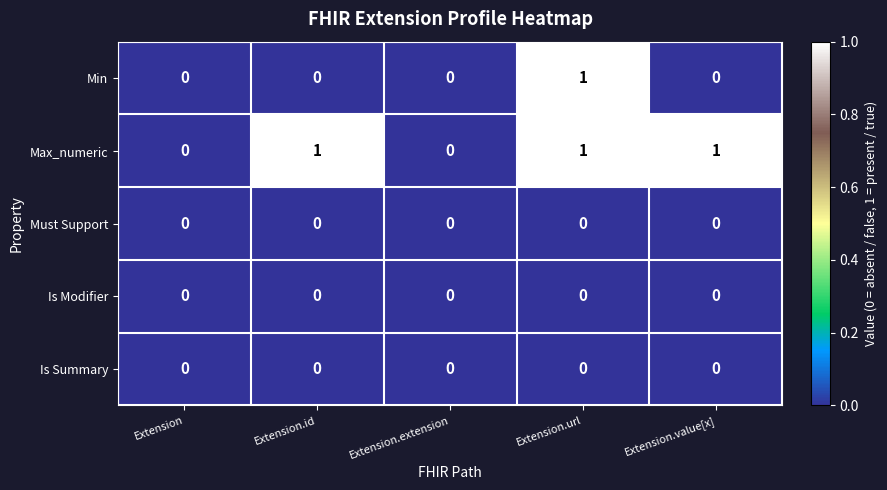

What is the difference between the highest and lowest values at Extension.id?

1